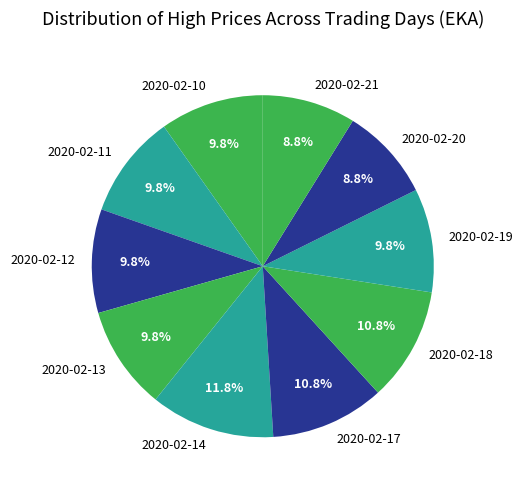

Which slice is the largest?

2020-02-14